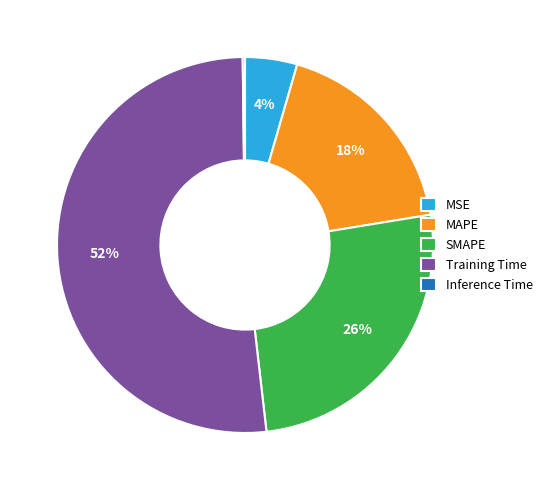

Which category has the biggest portion of the pie?

Training Time